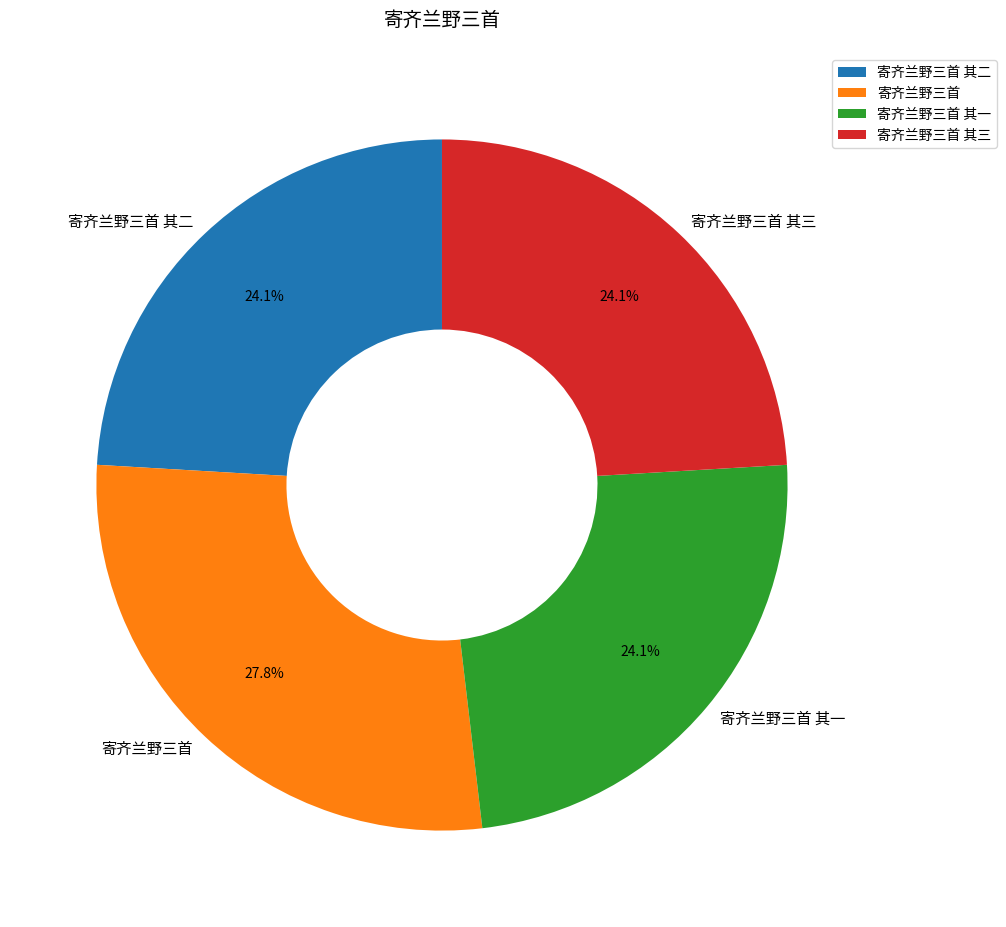

To the nearest percent, what is the average slice percentage?

25%